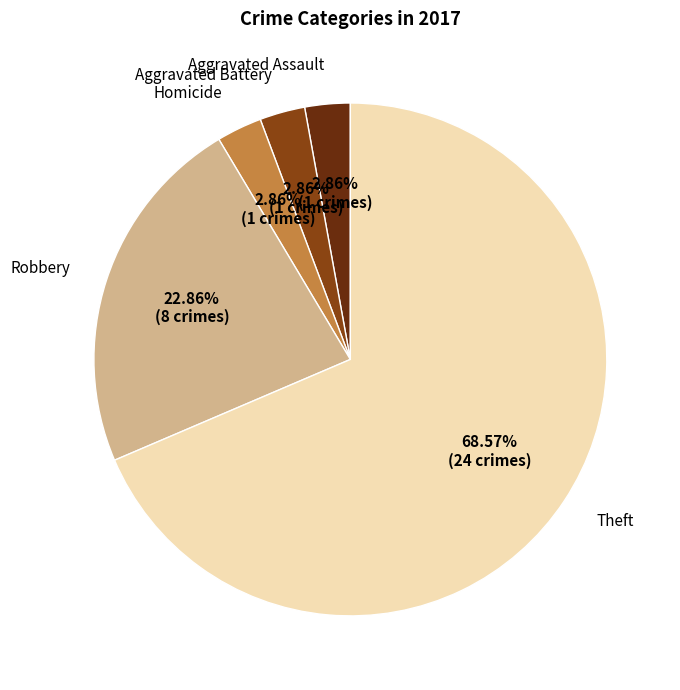

How many slices are in this pie chart?

5